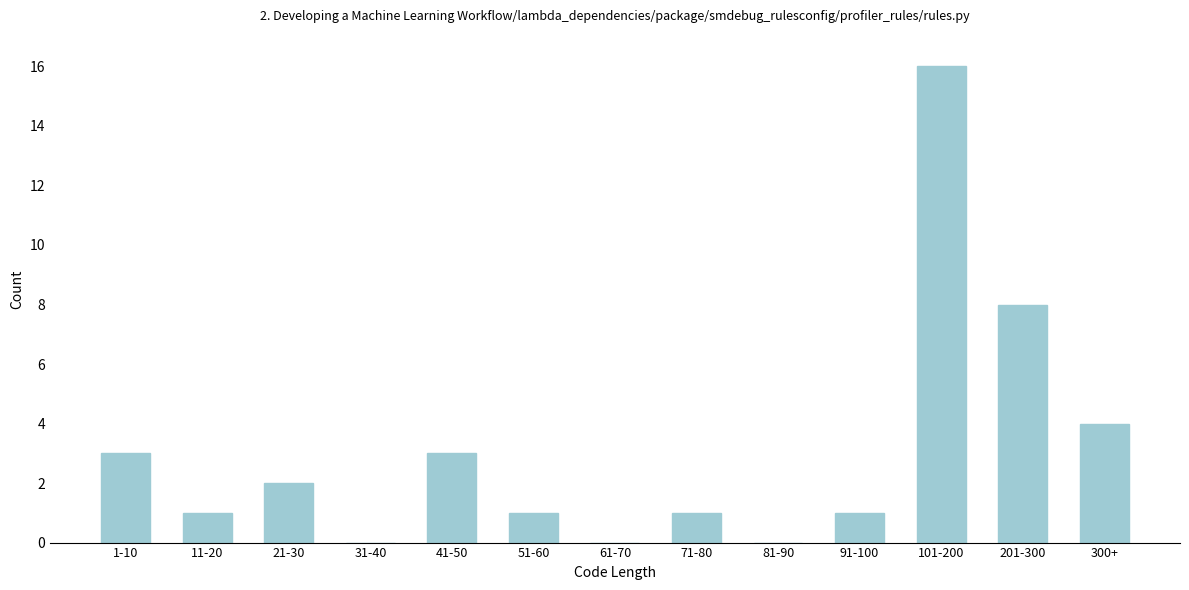

Reading left to right, transcribe all the data shown in this chart.

1-10=3	11-20=1	21-30=2	31-40=0	41-50=3	51-60=1	61-70=0	71-80=1	81-90=0	91-100=1	101-200=16	201-300=8	300+=4